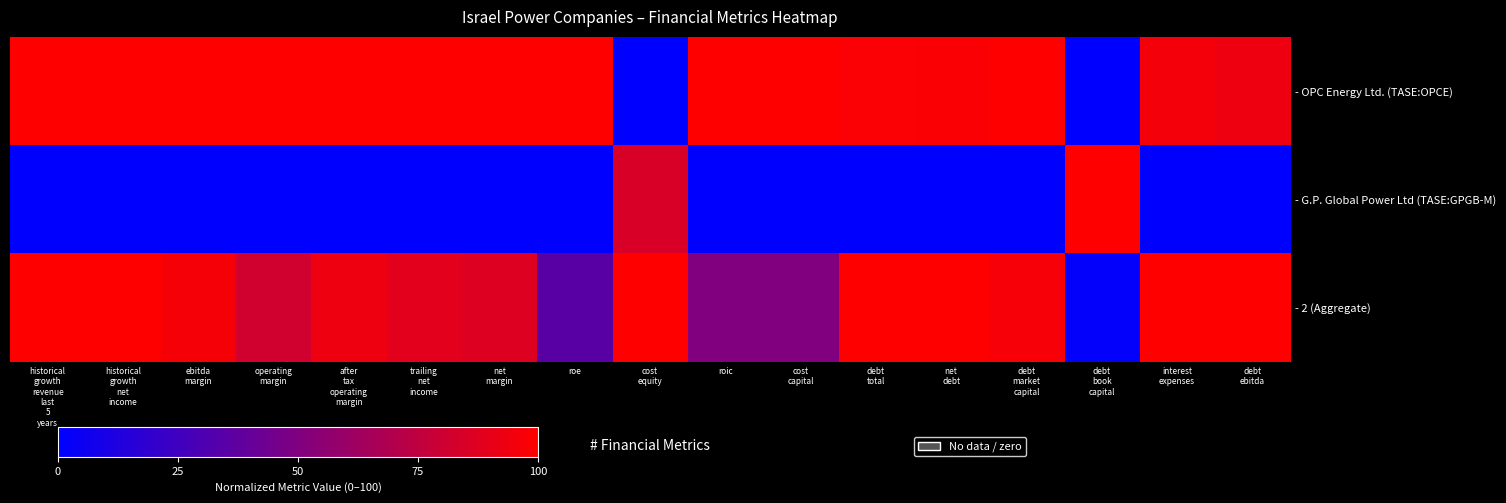

Reading right to left, extract all data points from this chart.

- OPC Energy Ltd. (TASE:OPCE): debt
ebitda=93.7	interest
expenses=96.0	debt
book
capital=0.0	debt
market
capital=100.0	net
debt=97.7	debt
total=98.1	cost
capital=100.0	roic=100.0	cost
equity=0.0	roe=100.0	net
margin=100.0	trailing
net
income=100.0	after
tax
operating
margin=100.0	operating
margin=100.0	ebitda
margin=100.0	historical
growth
net
income=100.0	historical
growth
revenue
last
5
years=100.0
- G.P. Global Power Ltd (TASE:GPGB-M): debt
ebitda=0.0	interest
expenses=0.0	debt
book
capital=100.0	debt
market
capital=0.0	net
debt=0.0	debt
total=0.0	cost
capital=0.0	roic=0.0	cost
equity=84.5	roe=0.0	net
margin=0.0	trailing
net
income=0.0	after
tax
operating
margin=0.0	operating
margin=0.0	ebitda
margin=0.0	historical
growth
net
income=0.0	historical
growth
revenue
last
5
years=0.0
- 2 (Aggregate): debt
ebitda=100.0	interest
expenses=100.0	debt
book
capital=1.4	debt
market
capital=96.6	net
debt=100.0	debt
total=100.0	cost
capital=50.0	roic=50.0	cost
equity=100.0	roe=35.2	net
margin=87.1	trailing
net
income=88.6	after
tax
operating
margin=93.5	operating
margin=81.6	ebitda
margin=96.5	historical
growth
net
income=100.0	historical
growth
revenue
last
5
years=100.0